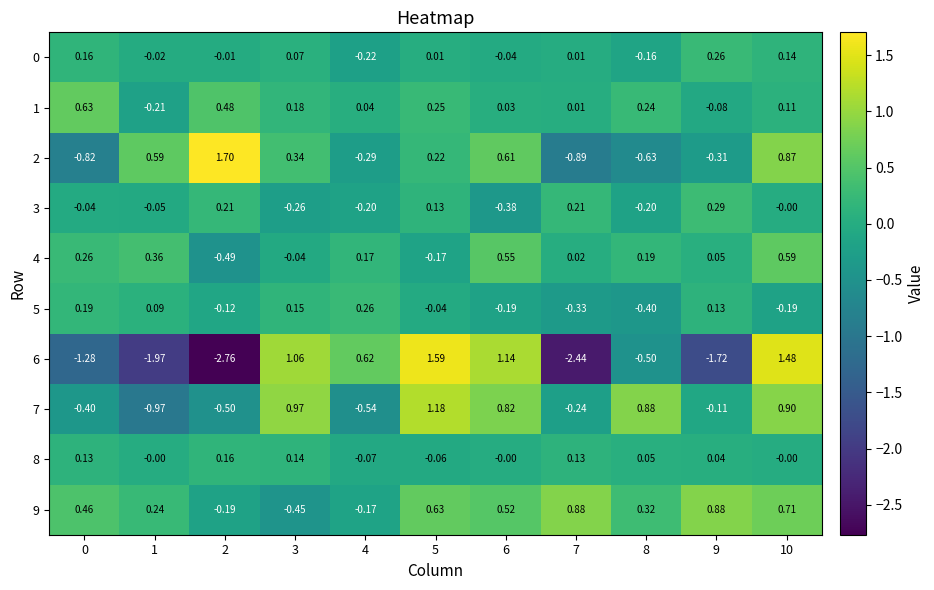

Is the value of 1 at 6 greater than the value of 2 at 8?

Yes